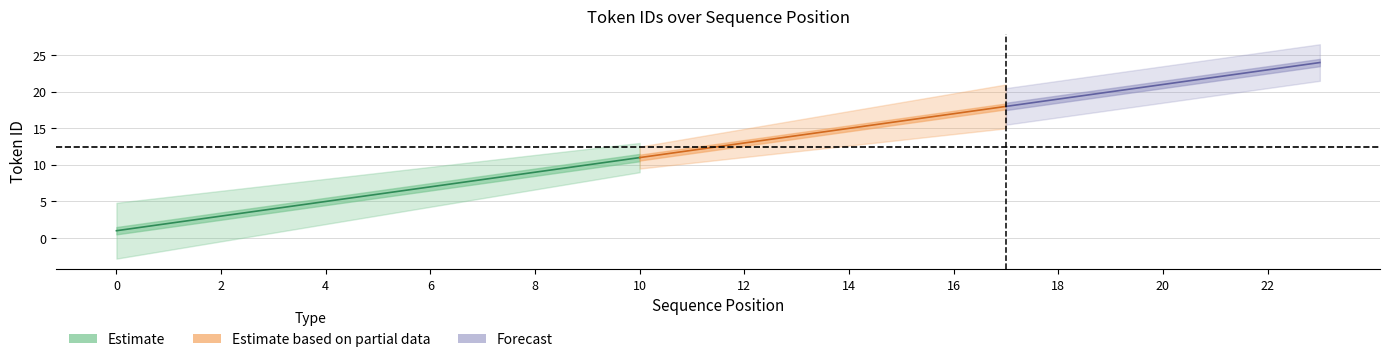

True or false: the data shows 17 at 16.

True